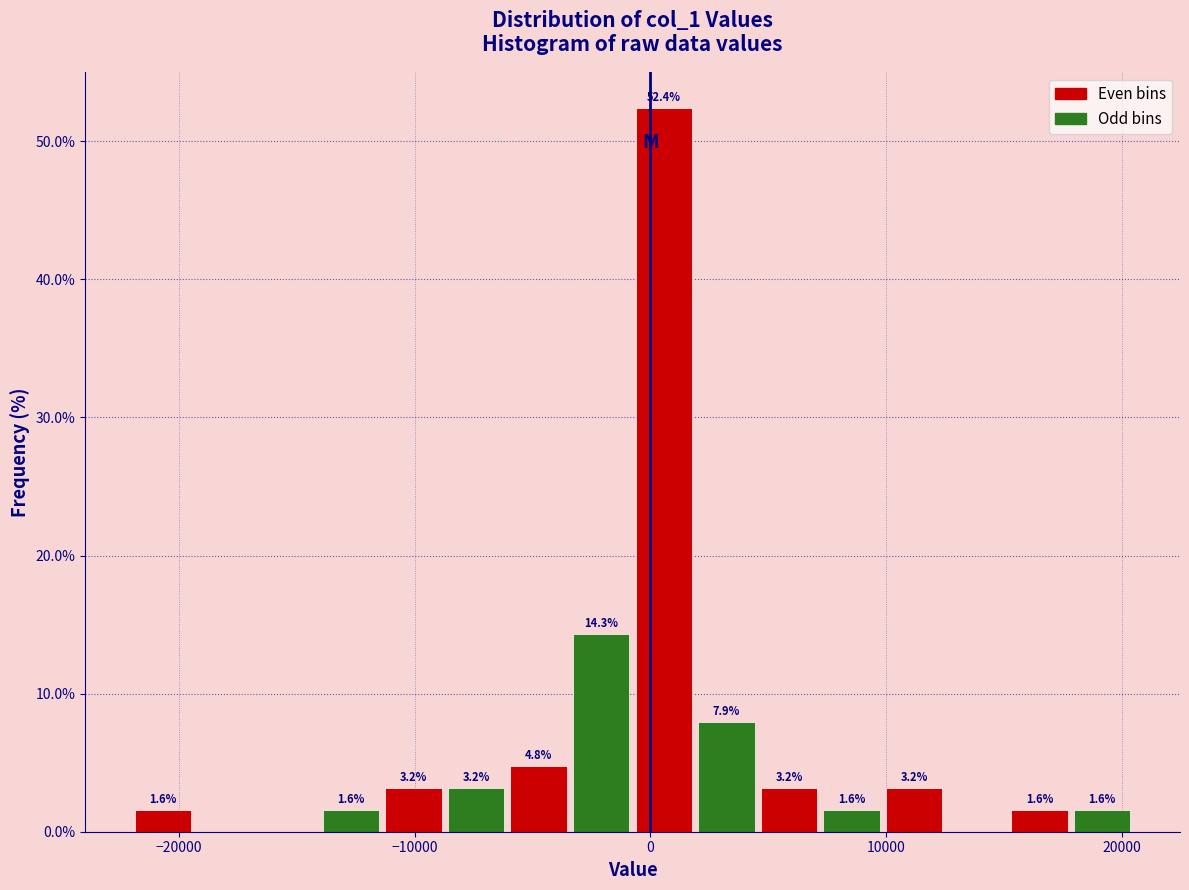

Read against the x-axis, roughly where is the centre of the tallest bar?

1000